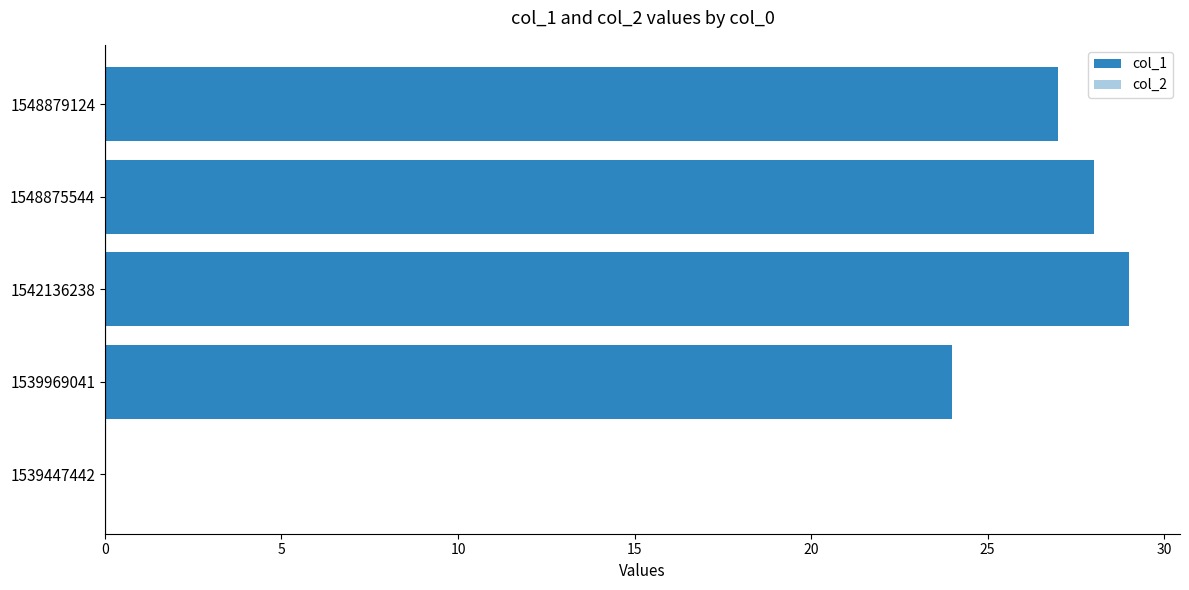

Approximately how many times larger is the value at 1548879124 compared to 1539969041?

1.1